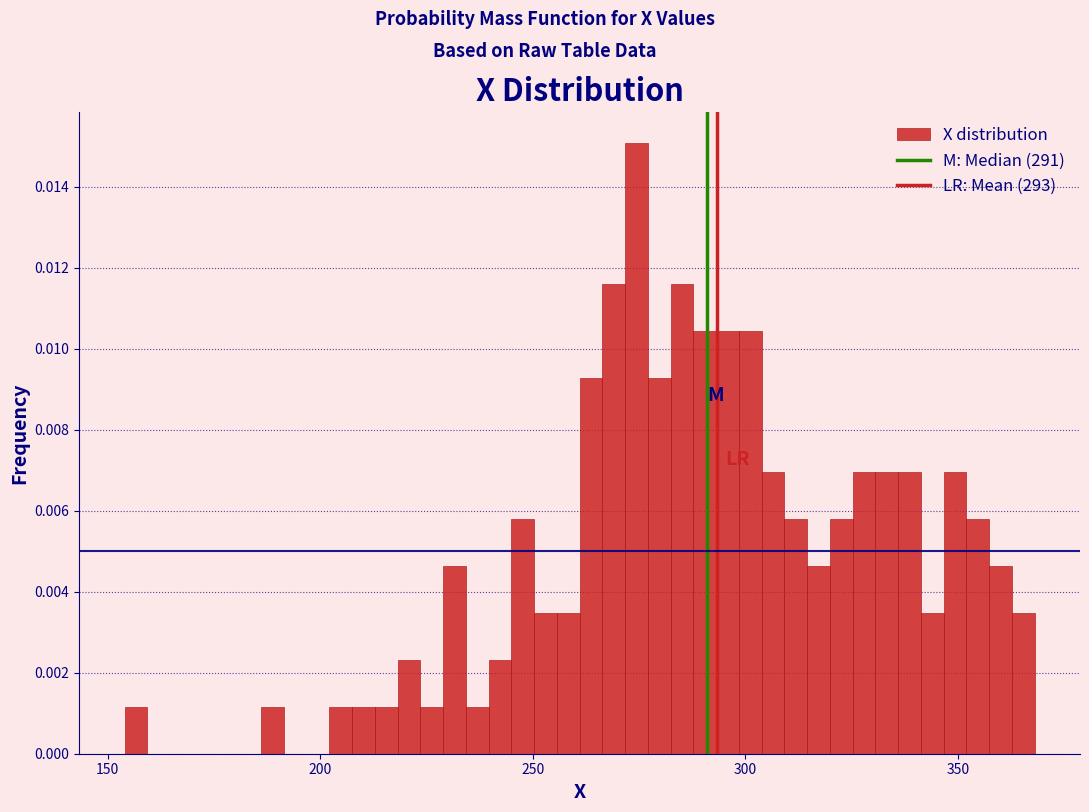

Read against the x-axis, roughly where is the centre of the tallest bar?

275